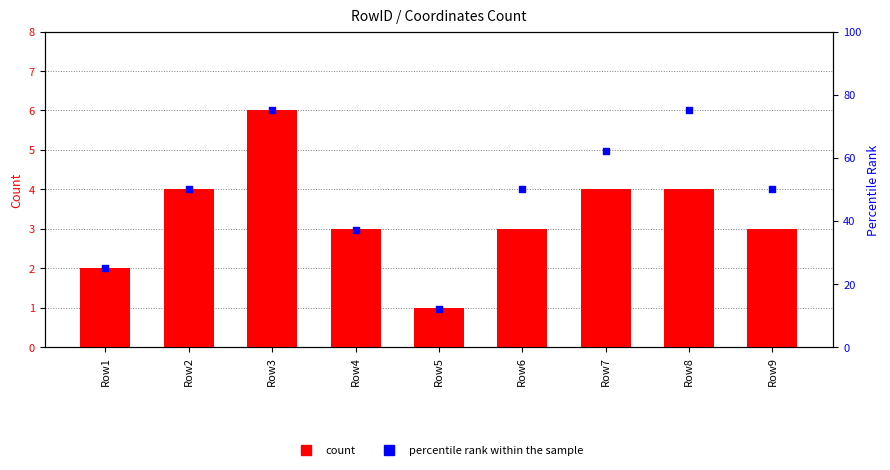

Which series has the largest total across all categories?

percentile rank within the sample